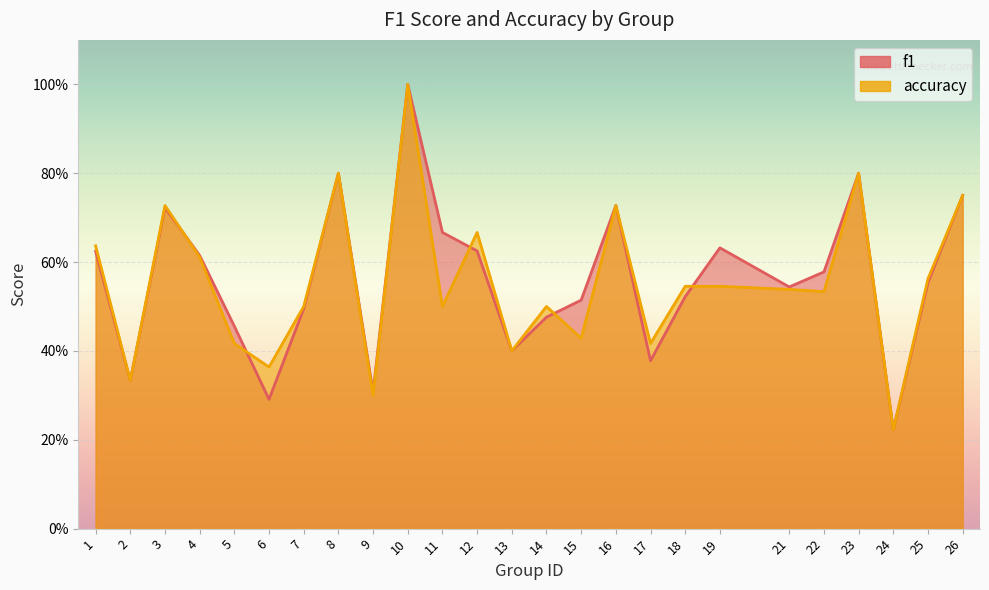

List the labels in order of f1 value, largest first.

10, 8, 23, 26, 16, 3, 11, 19, 12, 1, 4, 22, 25, 21, 18, 15, 7, 14, 5, 13, 17, 2, 9, 6, 24